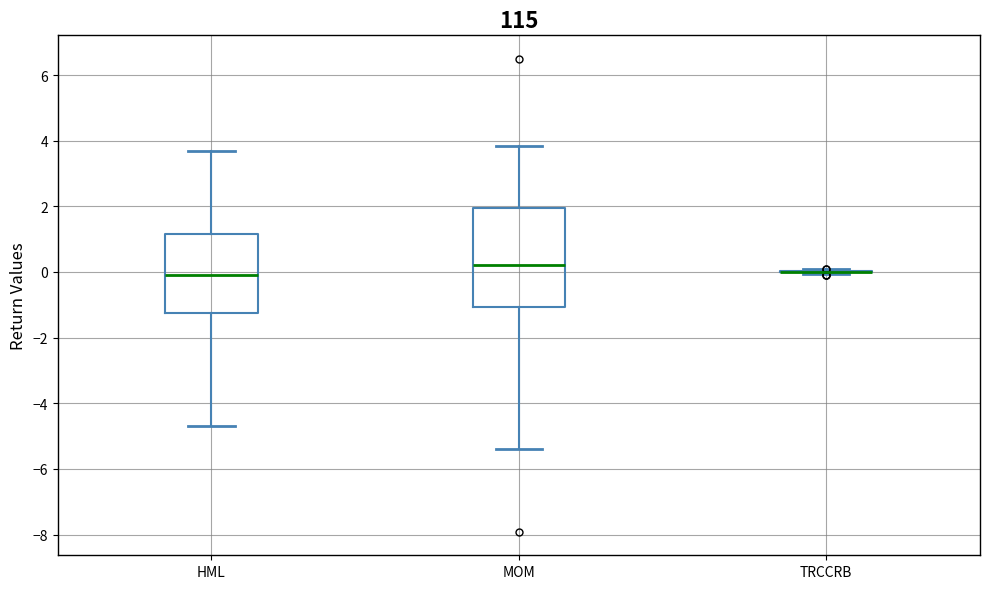

Reading left to right, transcribe this box plot: for each box, give where its median line is, the range the box spans, and where its two whiskers end, as read against the y-axis. The values are not printed on the chart, so give them approximately, as read against the axis.

HML: median -0.2, box -1.2 to 1.2, whiskers -4.6 to 3.6
MOM: median 0.2, box -1.0 to 2.0, whiskers -5.4 to 3.8
TRCCRB: box collapsed to a line at 0.0, whiskers 0.0 to 0.0